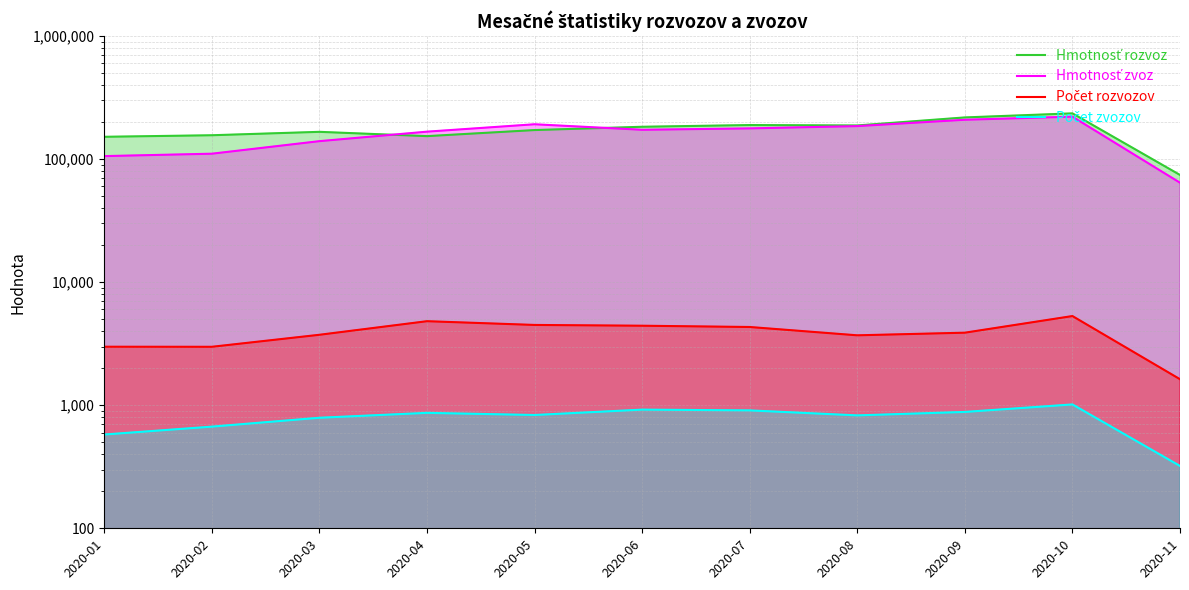

Which has a higher value, 2020-06 or 2020-03?

2020-06